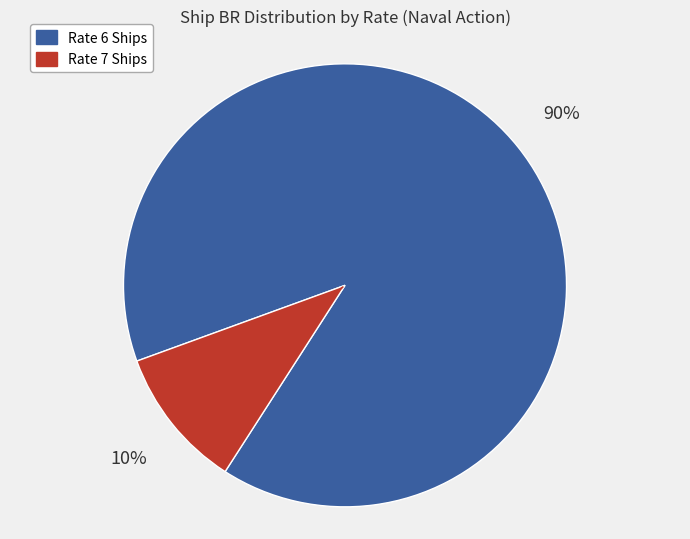

Is there any slice that represents more than half of the pie?

Yes